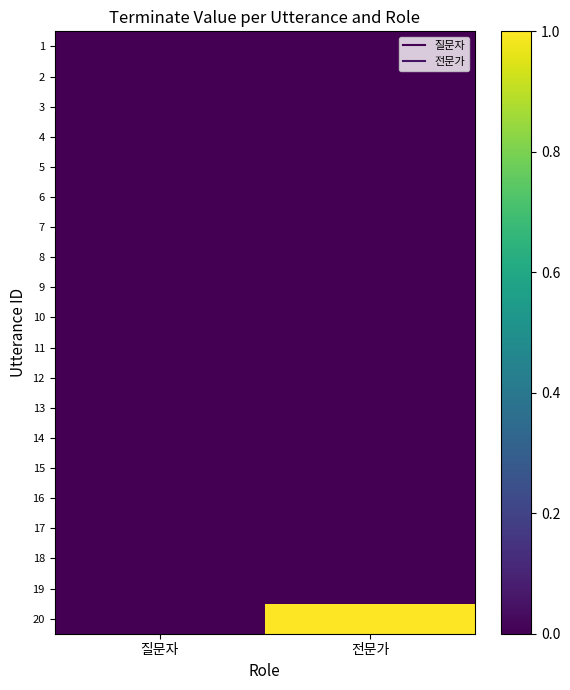

Reading left to right, transcribe all the data shown in this chart.

1: 질문자=0	전문가=0
2: 질문자=0	전문가=0
3: 질문자=0	전문가=0
4: 질문자=0	전문가=0
5: 질문자=0	전문가=0
6: 질문자=0	전문가=0
7: 질문자=0	전문가=0
8: 질문자=0	전문가=0
9: 질문자=0	전문가=0
10: 질문자=0	전문가=0
11: 질문자=0	전문가=0
12: 질문자=0	전문가=0
13: 질문자=0	전문가=0
14: 질문자=0	전문가=0
15: 질문자=0	전문가=0
16: 질문자=0	전문가=0
17: 질문자=0	전문가=0
18: 질문자=0	전문가=0
19: 질문자=0	전문가=0
20: 질문자=0	전문가=1